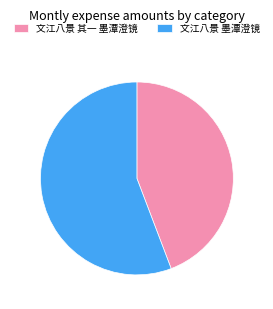

What is the smallest slice in the pie chart?

文江八景 其一 墨潭澄镜